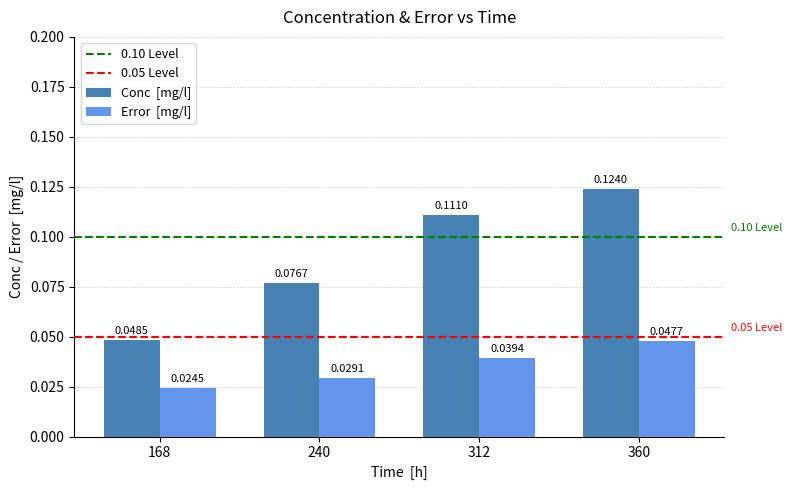

At which category is the sum across all series the highest?

360